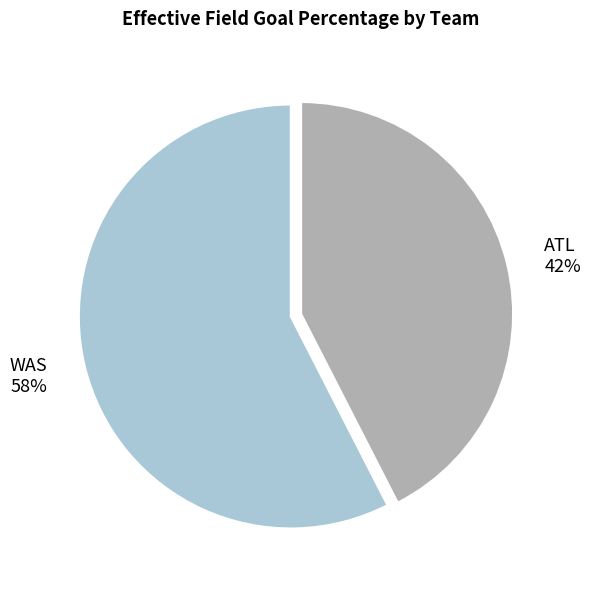

Is ATL the majority of the pie?

No